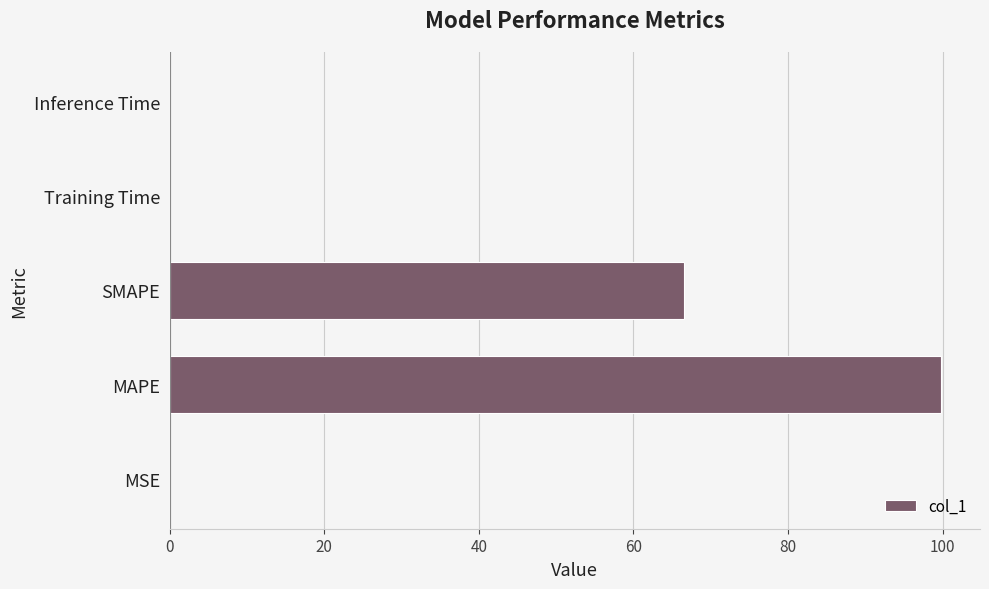

How many data points does each series have?

5